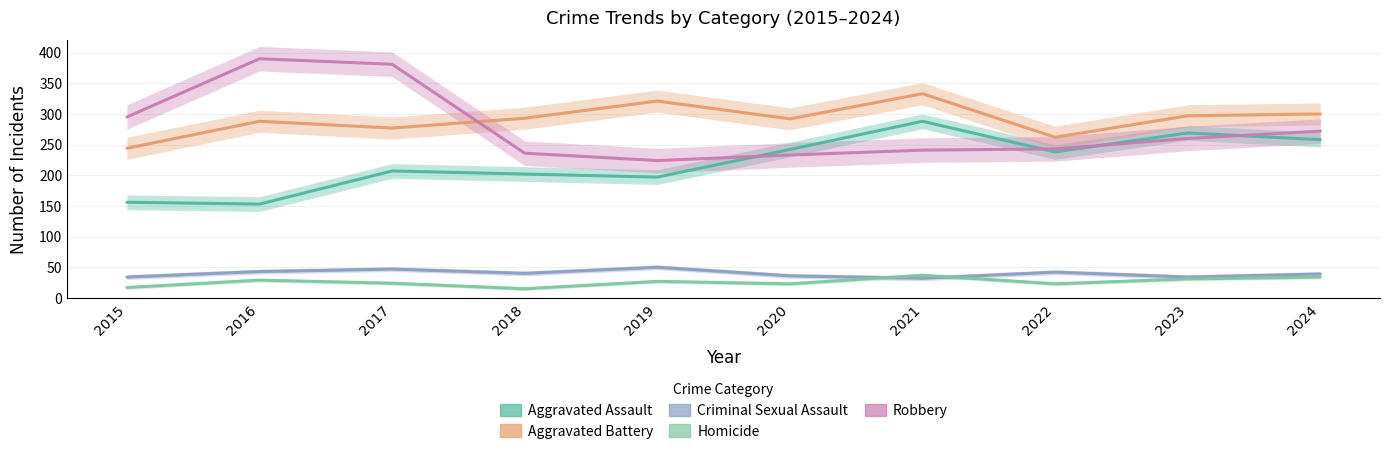

How many interior local peaks does the Robbery series have?

1